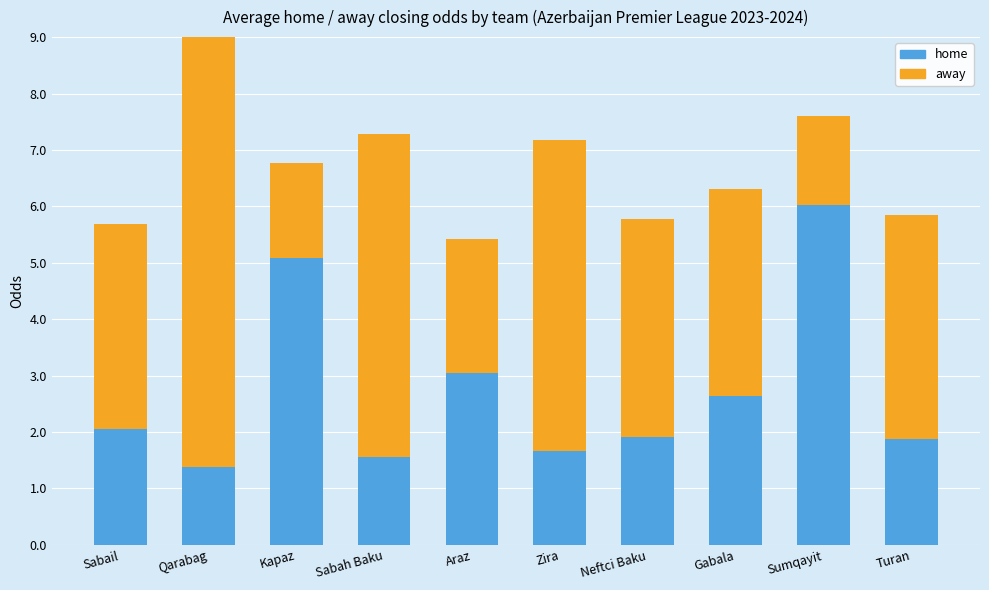

Reading right to left, what are all the values shown in this chart?

home: 1.9	6.0	2.6	1.9	1.7	3.0	1.6	5.1	1.4	2.1
away: 4.0	1.6	3.7	3.9	5.5	2.4	5.7	1.7	7.8	3.6